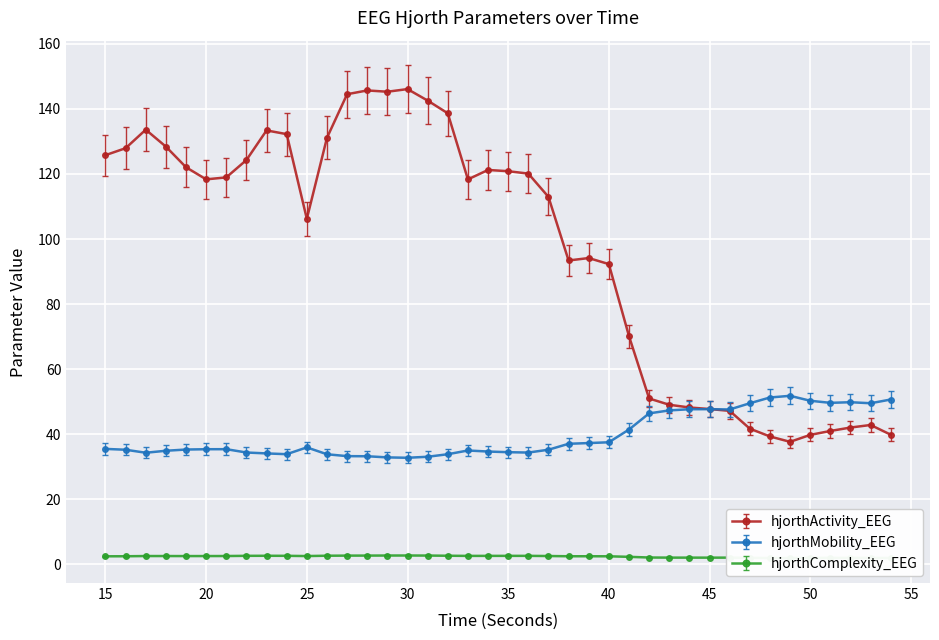

Rank the categories by hjorthMobility_EEG value from lowest to highest.

30, 29, 31, 28, 27, 26, 32, 24, 23, 17, 36, 22, 35, 34, 18, 33, 16, 37, 19, 20, 21, 15, 25, 38, 39, 40, 41, 42, 43, 46, 44, 45, 47, 53, 51, 52, 50, 54, 48, 49